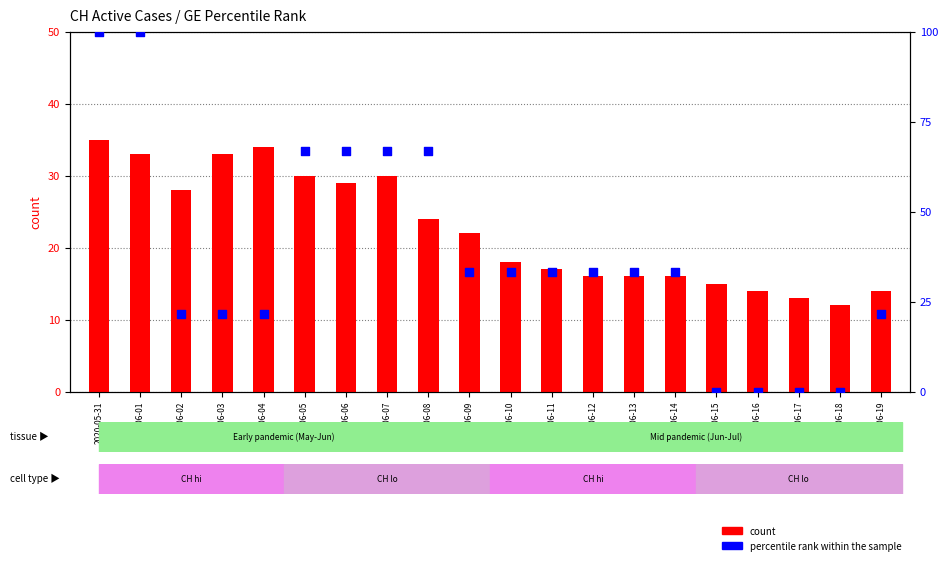

Is the value of percentile rank within the sample at 2020-06-12 greater than the value of count at 2020-06-11?

Yes